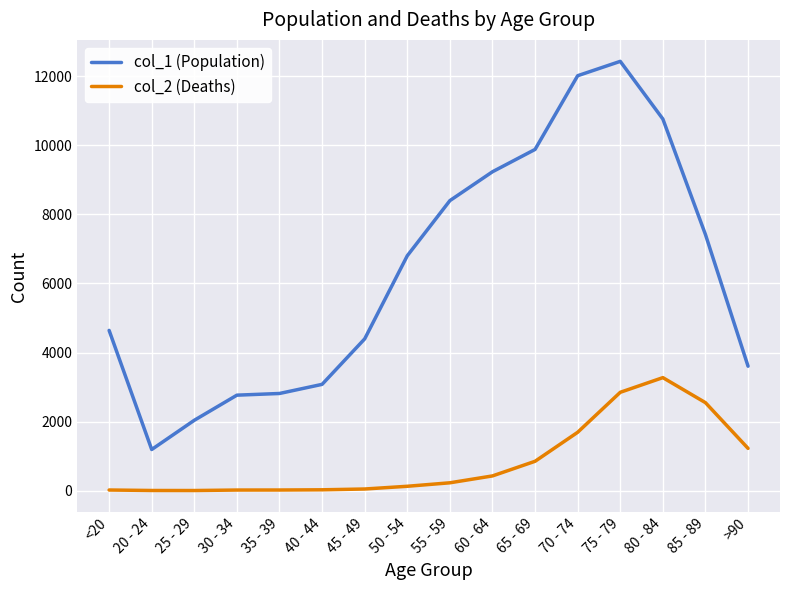

At which category is the sum across all series the highest?

75 - 79